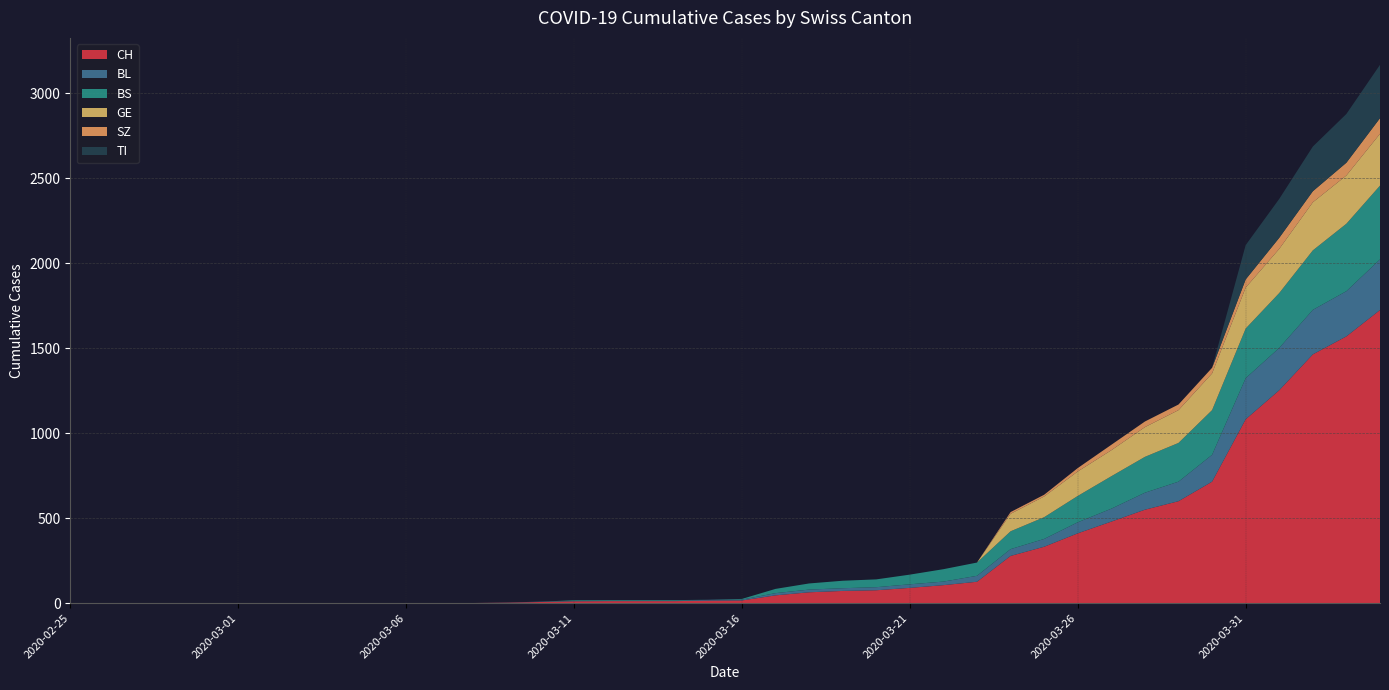

Reading right to left, transcribe all the data shown in this chart.

CH: 1725	1570	1464	1253	1082	715	600	550	480	411	332	278	126	106	90	76	72	64	46	16	15	12	12	12	11	7	3	1	1	1	0	0	0	0	0	0	0	0	0	0
BL: 298	266	262	249	242	158	115	100	76	65	46	40	35	21	21	18	16	16	13	5	5	2	2	2	2	2	1	0	0	0	0	0	0	0	0	0	0	0	0	0
BS: 434	397	350	323	292	263	228	211	191	155	128	105	78	73	57	46	44	36	25	4	0	4	4	4	4	0	0	0	0	0	0	0	0	0	0	0	0	0	0	0
GE: 305	284	283	260	241	216	193	175	153	144	122	103	0	0	0	0	0	0	0	0	0	0	0	0	0	0	0	0	0	0	0	0	0	0	0	0	0	0	0	0
SZ: 92	75	65	65	48	33	33	33	32	20	10	10	0	0	0	0	0	0	0	0	0	0	0	0	0	0	0	0	0	0	0	0	0	0	0	0	0	0	0	0
TI: 314	287	263	229	202	0	0	0	0	0	0	0	0	0	0	0	0	0	0	0	0	0	0	0	0	0	0	0	0	0	0	0	0	0	0	0	0	0	0	0